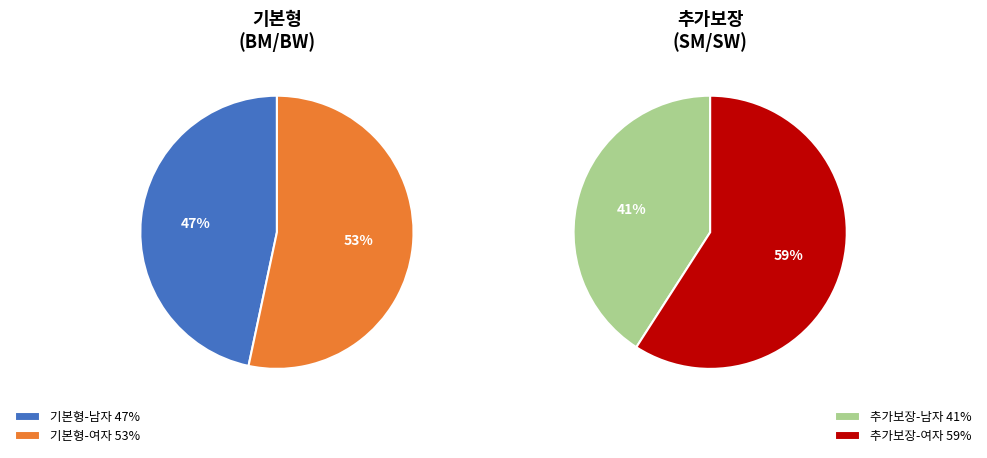

What is the smallest slice in the pie chart?

기본형-남자